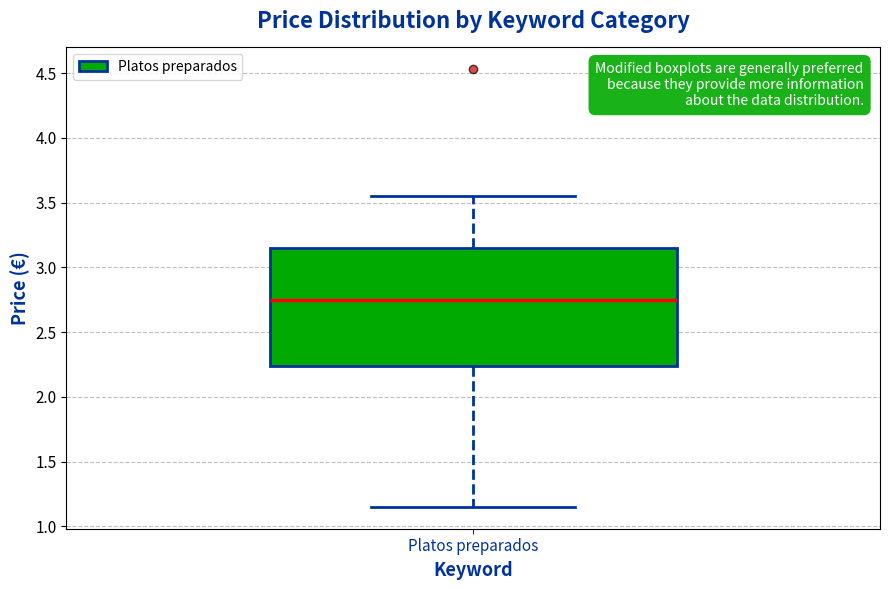

Where is the upper edge of the box for Platos preparados on the y-axis? The values are not printed on the chart, so give them approximately, as read against the axis.

3.15